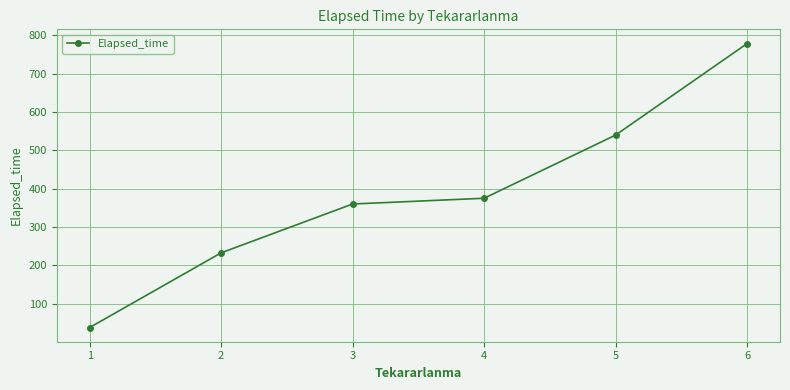

True or false: the data shows 37.5 at 1.

True